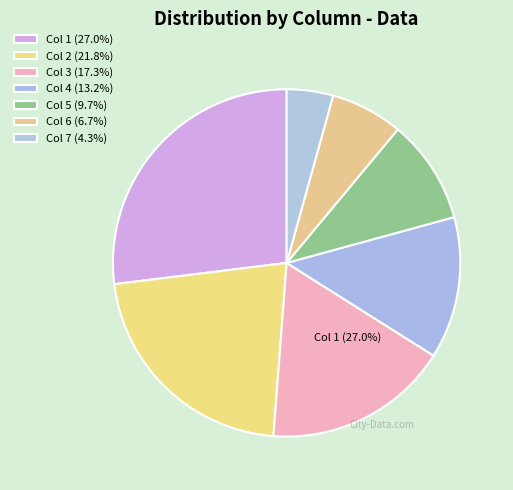

Is it true that 19 is 8% of the pie?

True